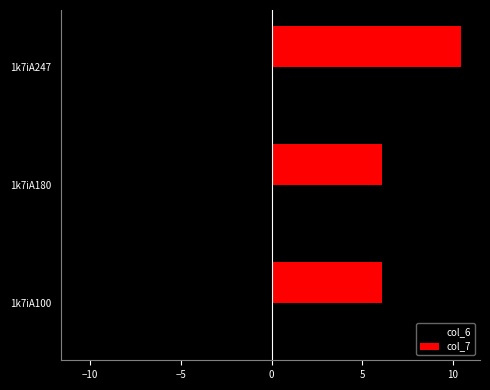

Which series has the widest spread of values?

col_6